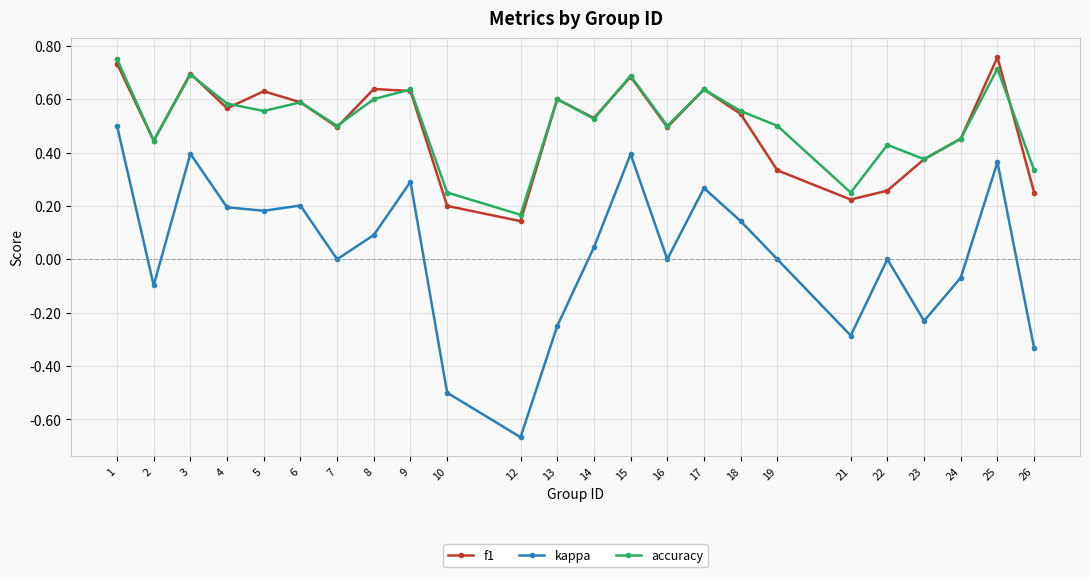

How many interior local valleys does the accuracy series have?

8